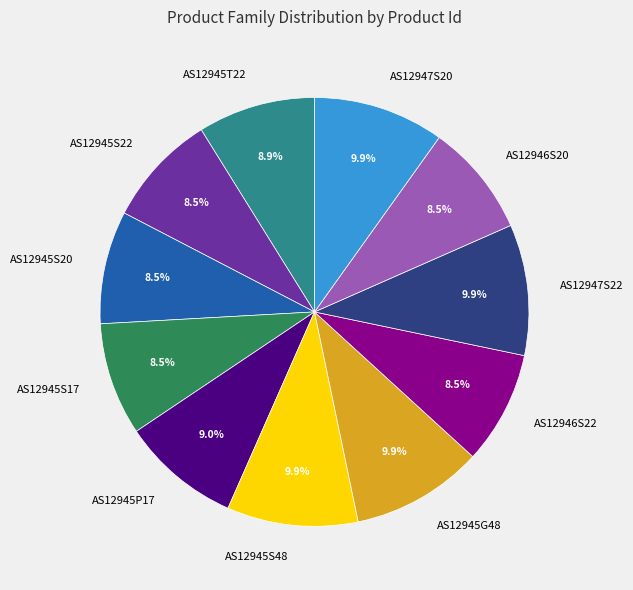

Is AS12946S22 the majority of the pie?

No